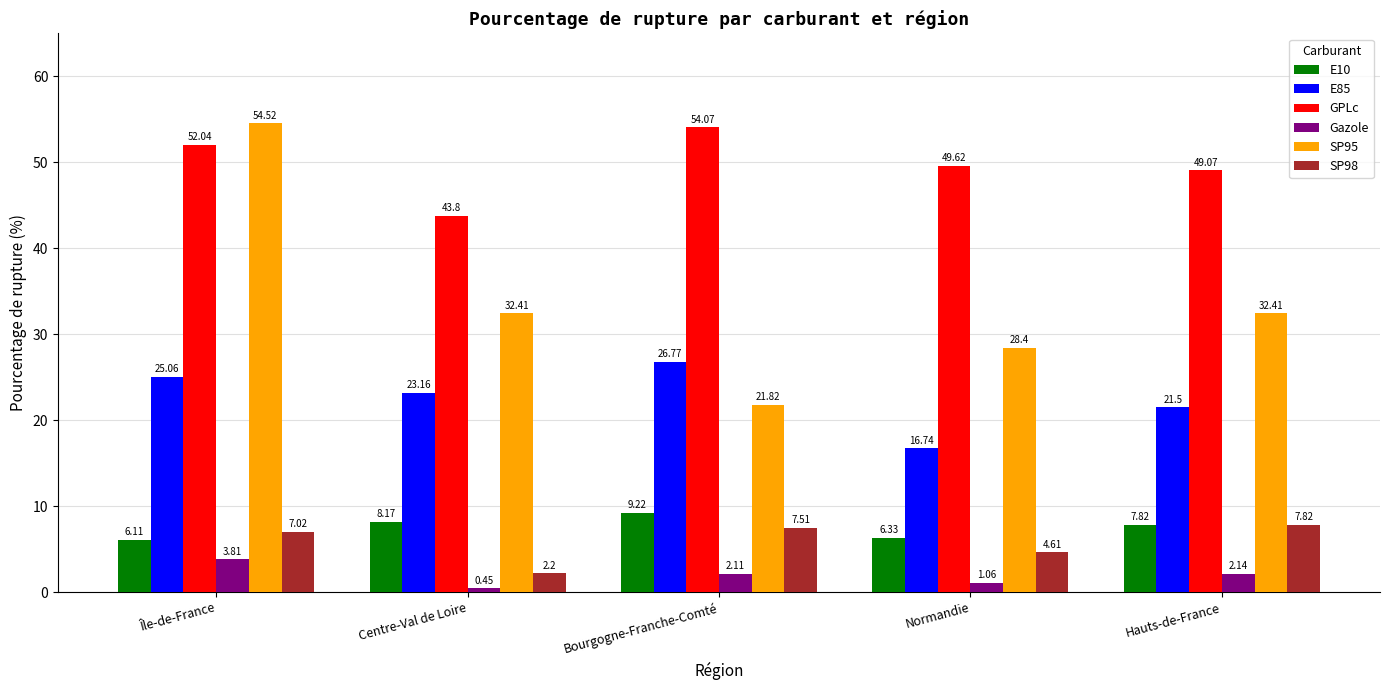

How many values in the E85 series exceed 23?

3